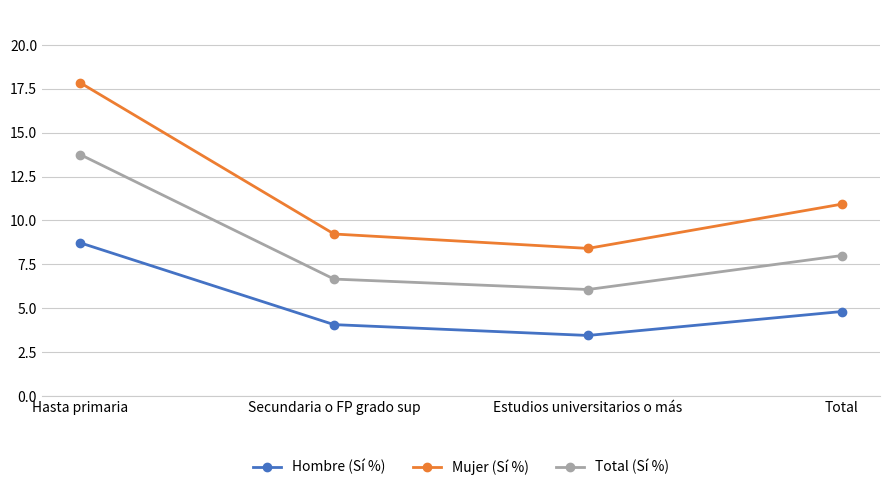

Rank the series at Hasta primaria from lowest to highest value.

Hombre (Sí %), Total (Sí %), Mujer (Sí %)